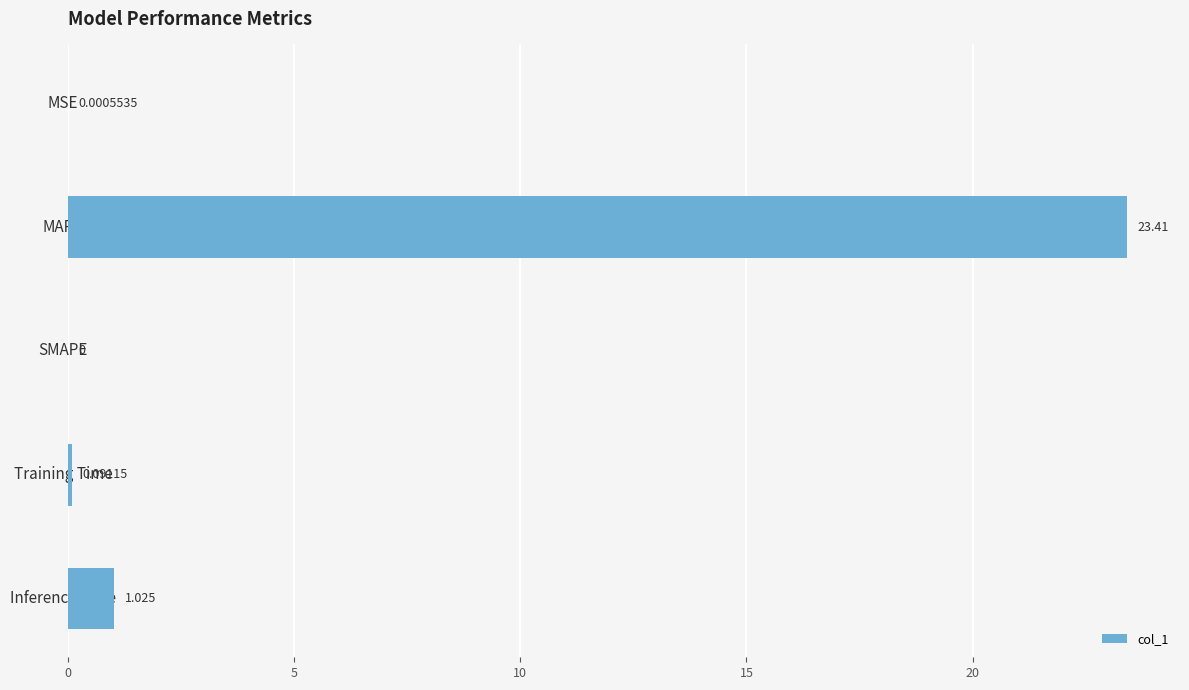

Which has a higher value, Inference Time or SMAPE?

Inference Time